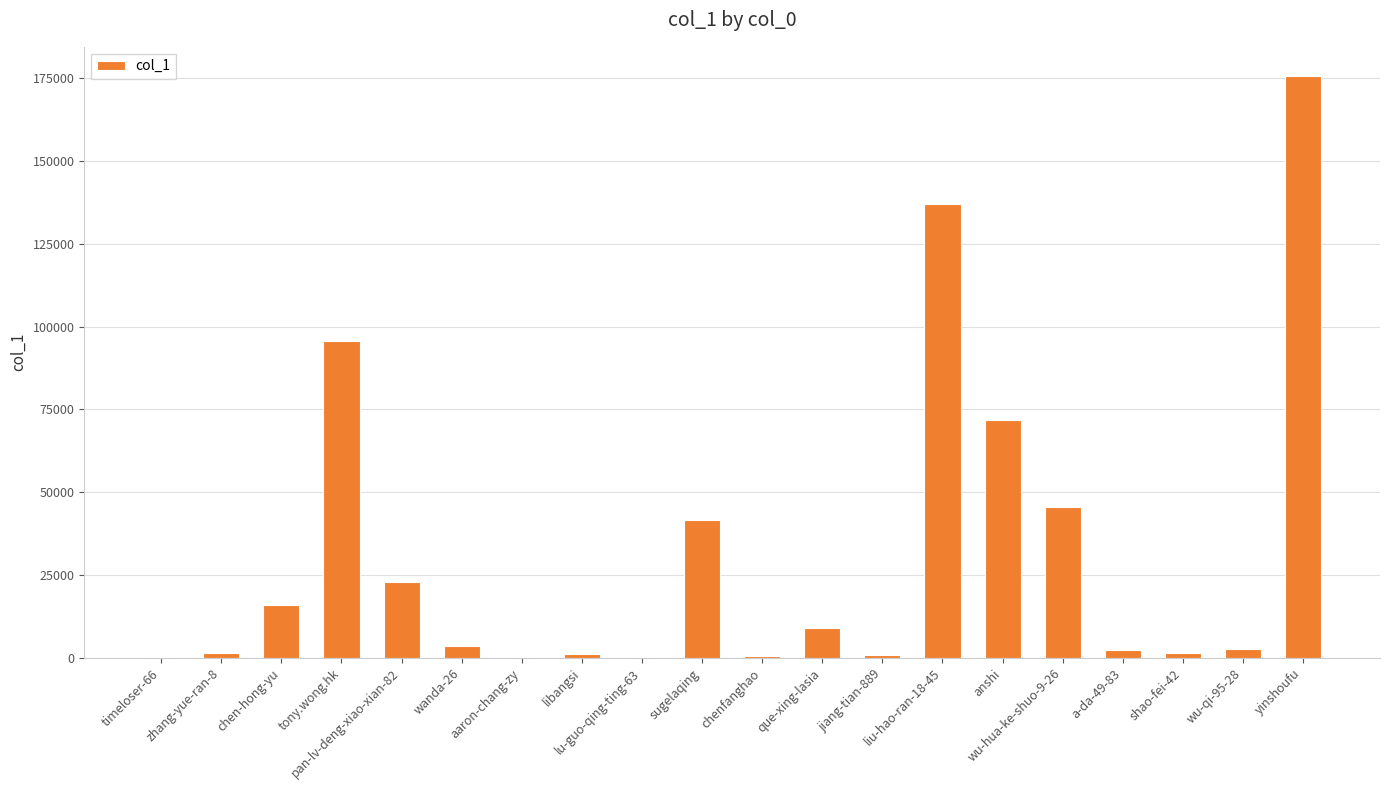

Read the value at aaron-chang-zy.

236